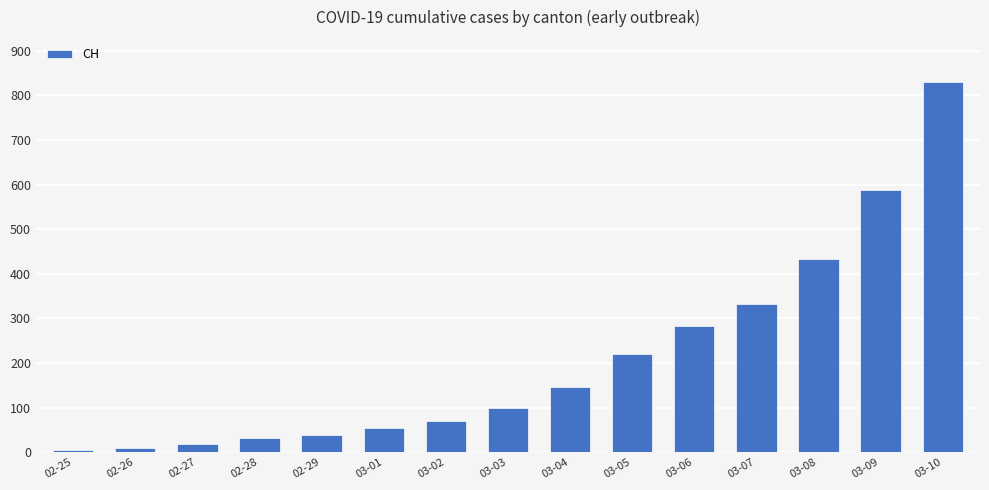

What is the sum of the values at 03-01 and 02-28?

86